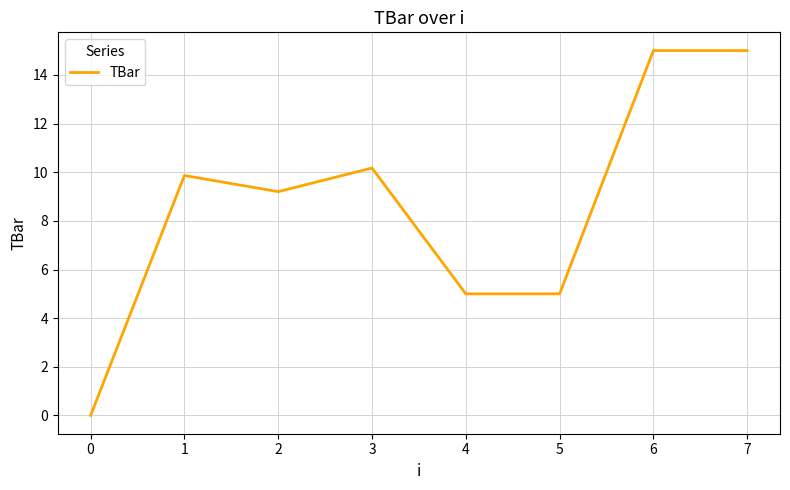

Does the chart display data point markers on the line(s)?

No